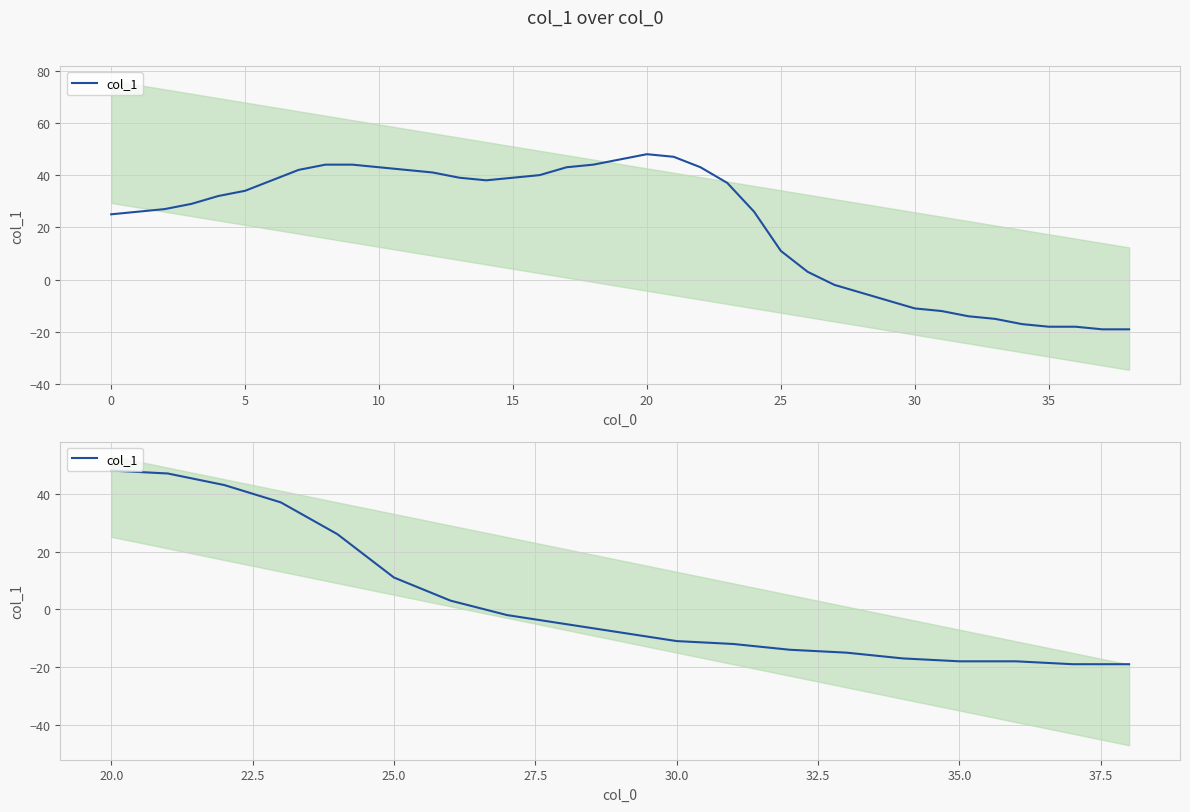

What is the difference between the maximum and second lowest values?

67